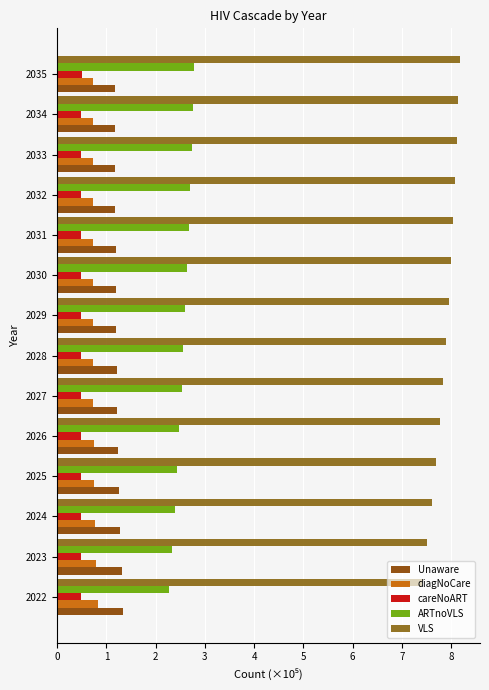

What are all the series names shown in the legend?

Unaware, diagNoCare, careNoART, ARTnoVLS, VLS